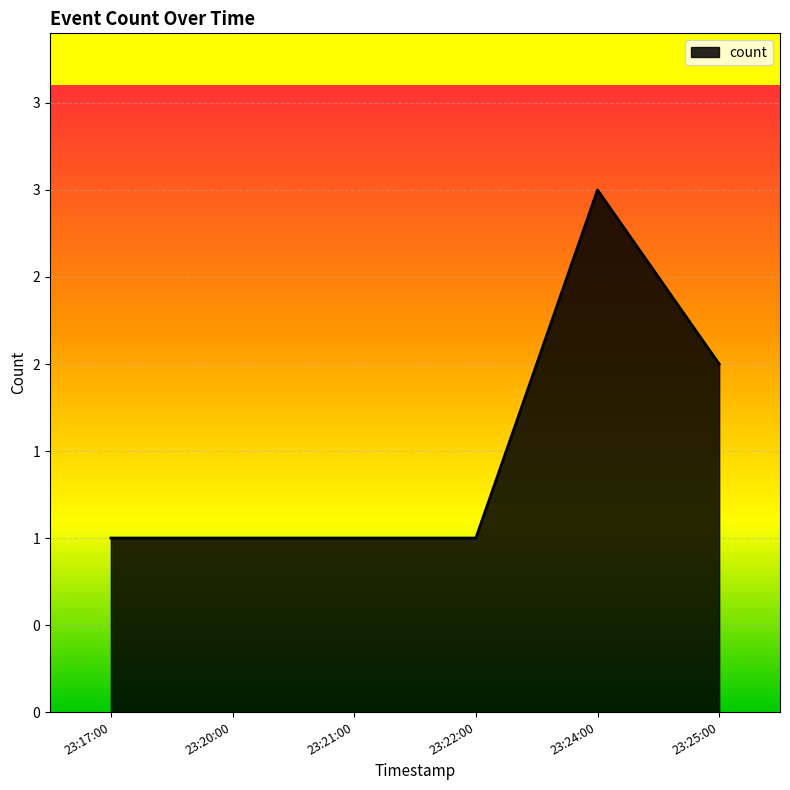

Where is the data nearest to the value 2?

23:25:00